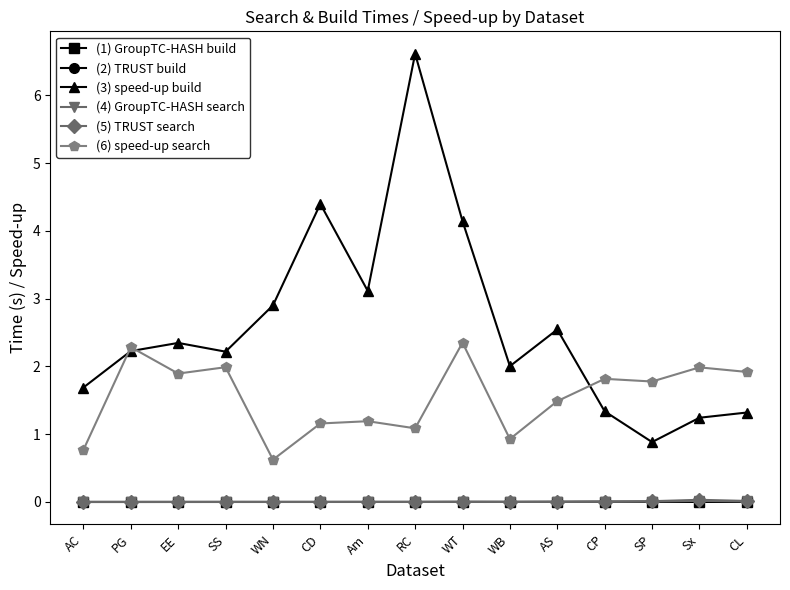

In (4) GroupTC-HASH search, how many points are higher than both neighbors (excluding endpoints)?

3